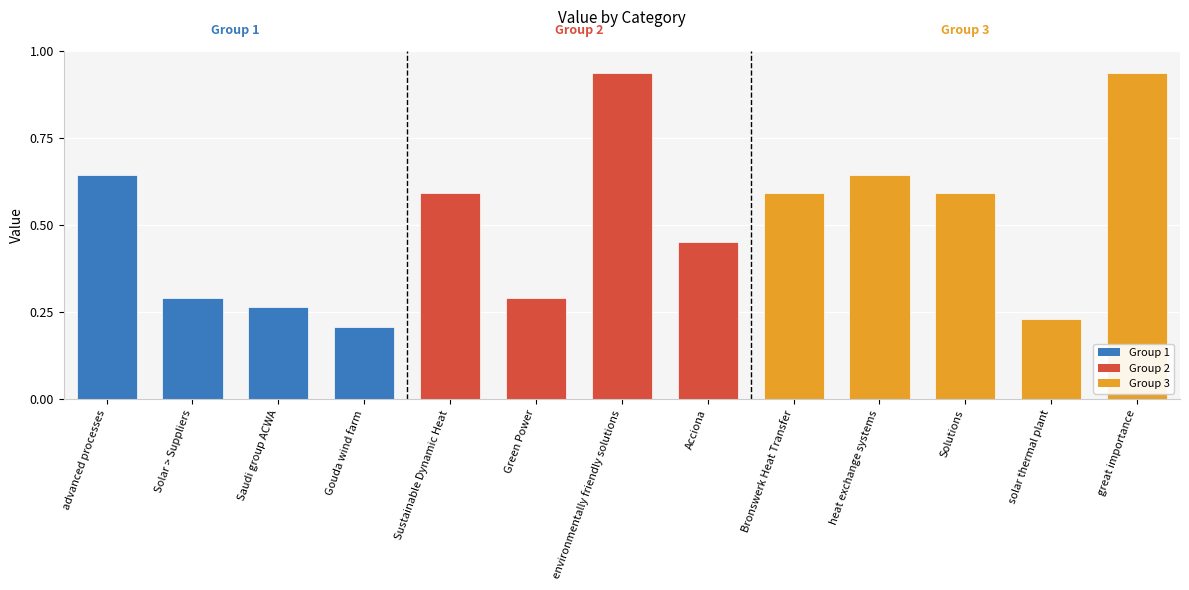

Is it true that the value at Saudi group ACWA is 0.3?

True